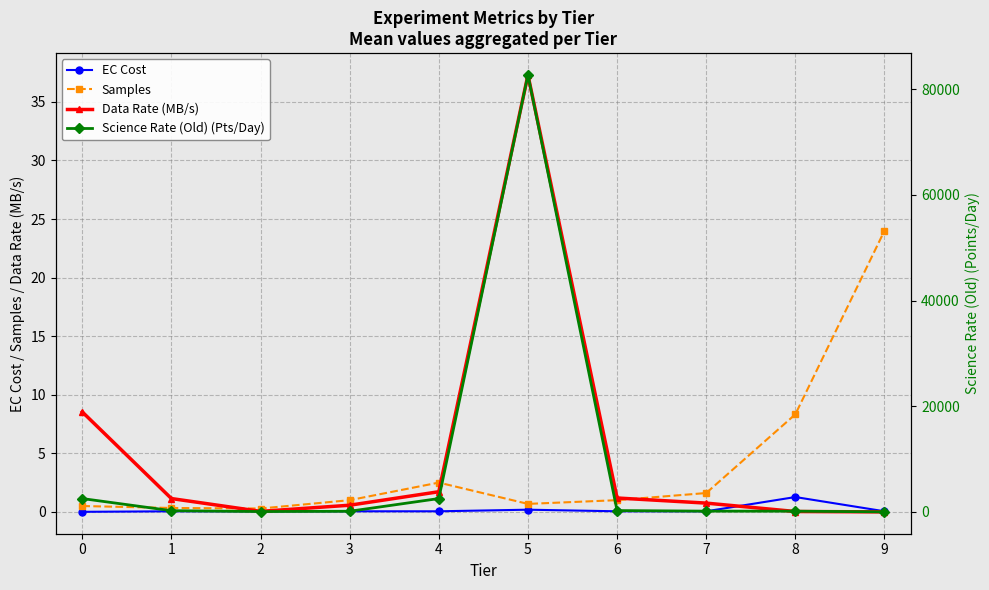

The Samples series shows 8.3 at 8. True or false?

True